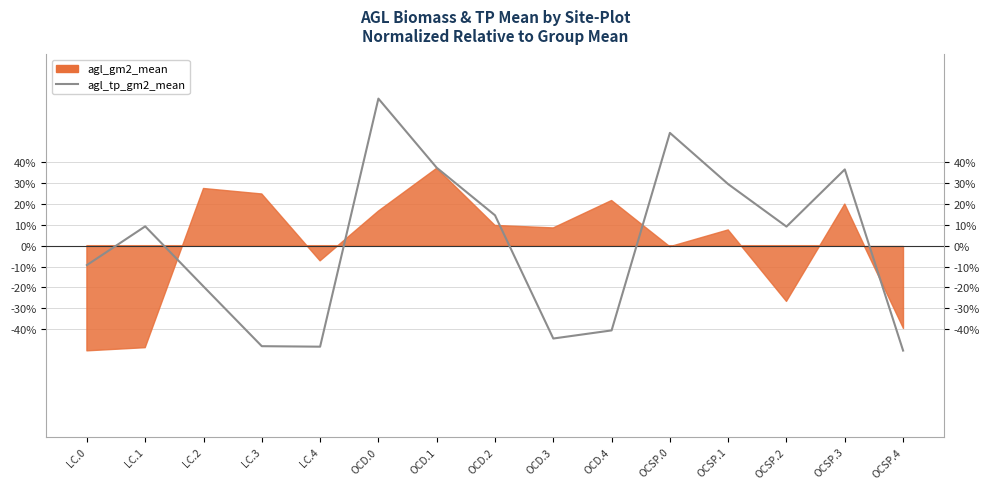

What is the difference between the maximum and minimum values?

120.7